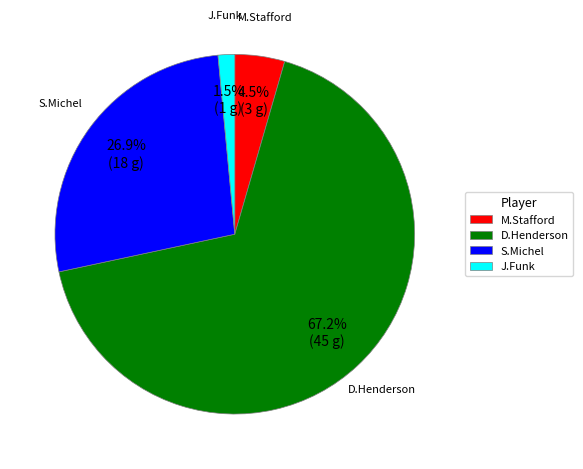

What is the ratio of the value at J.Funk to the value at M.Stafford?

0.3